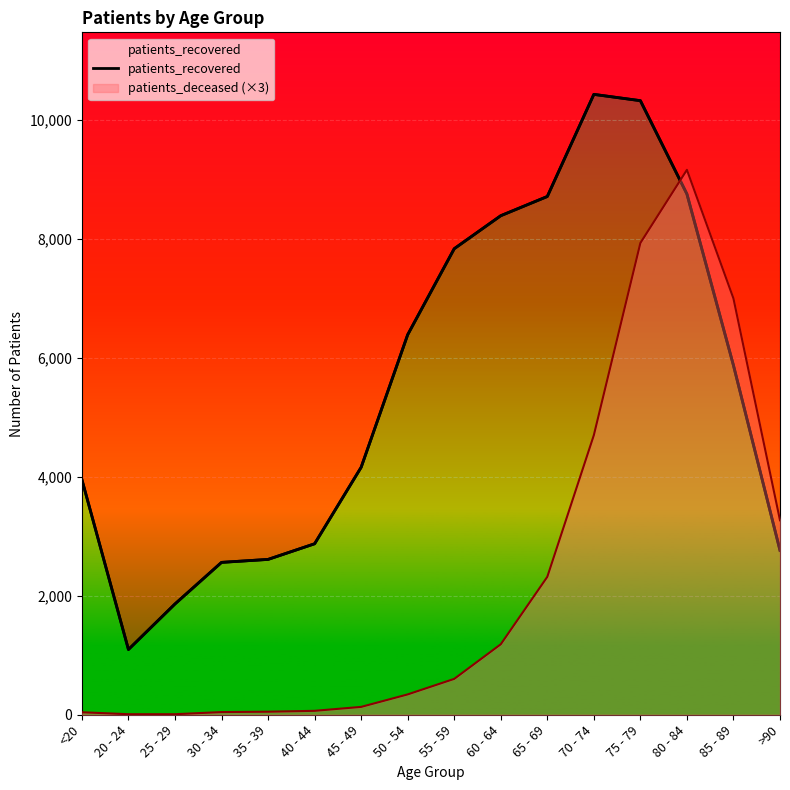

What is the label of the 15th point from the left?

85 - 89